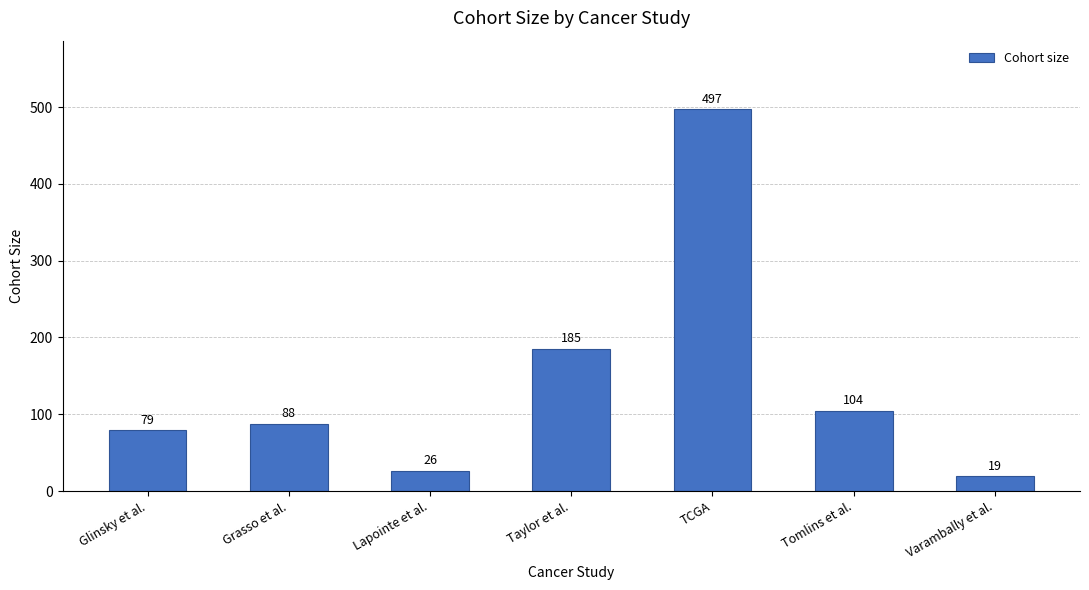

Reading left to right, extract all data points from this chart.

79	88	26	185	497	104	19